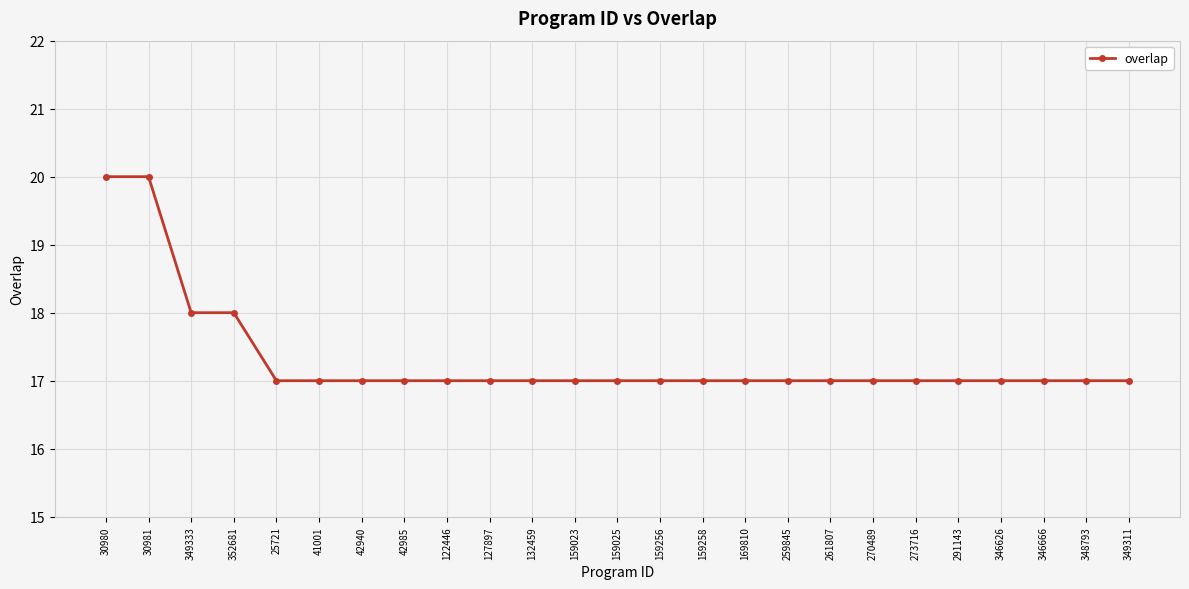

What is the greatest value displayed?

20